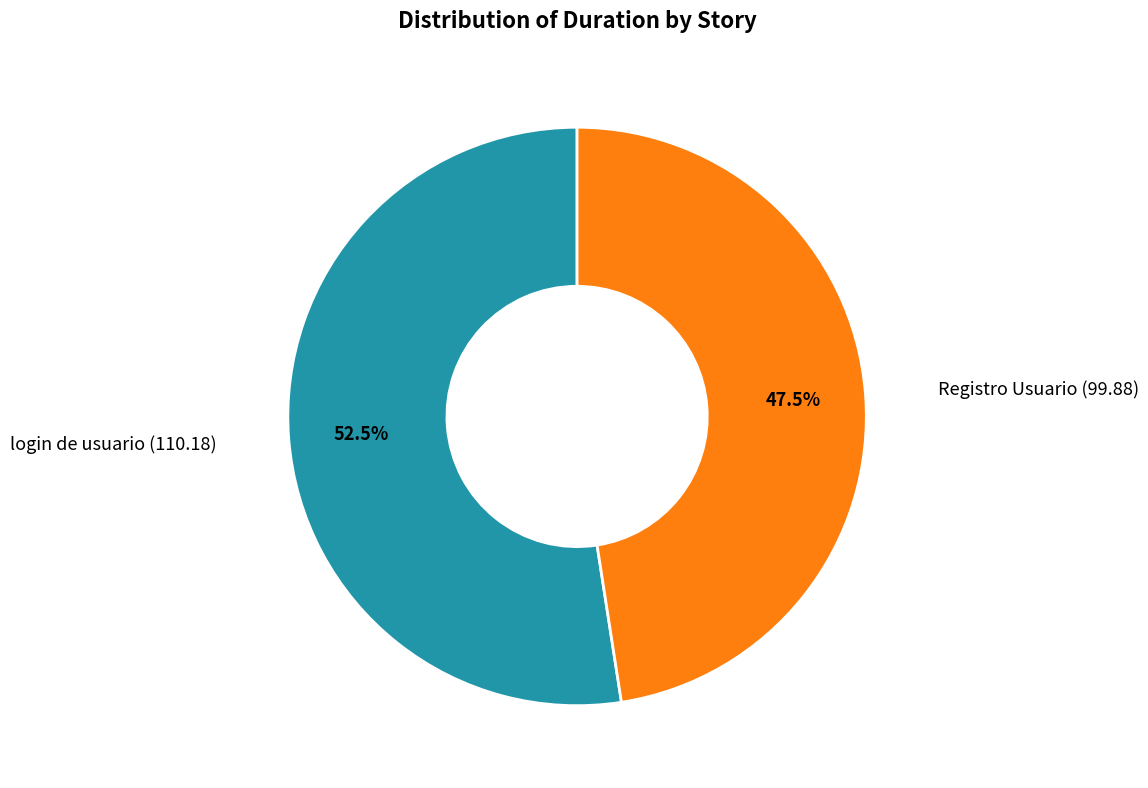

Is there any slice that represents more than half of the pie?

Yes